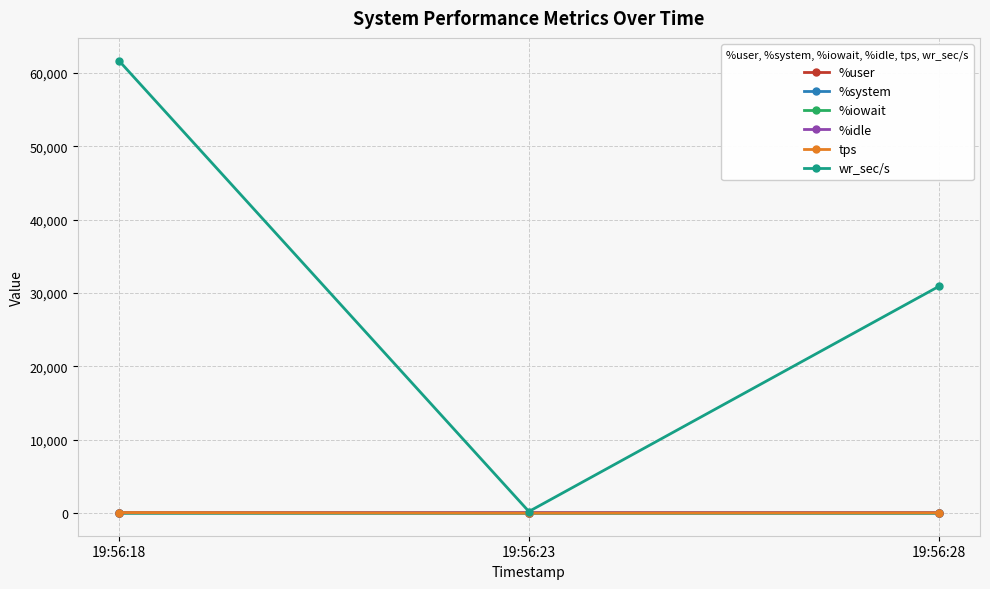

How many data points in tps are above 45?

2